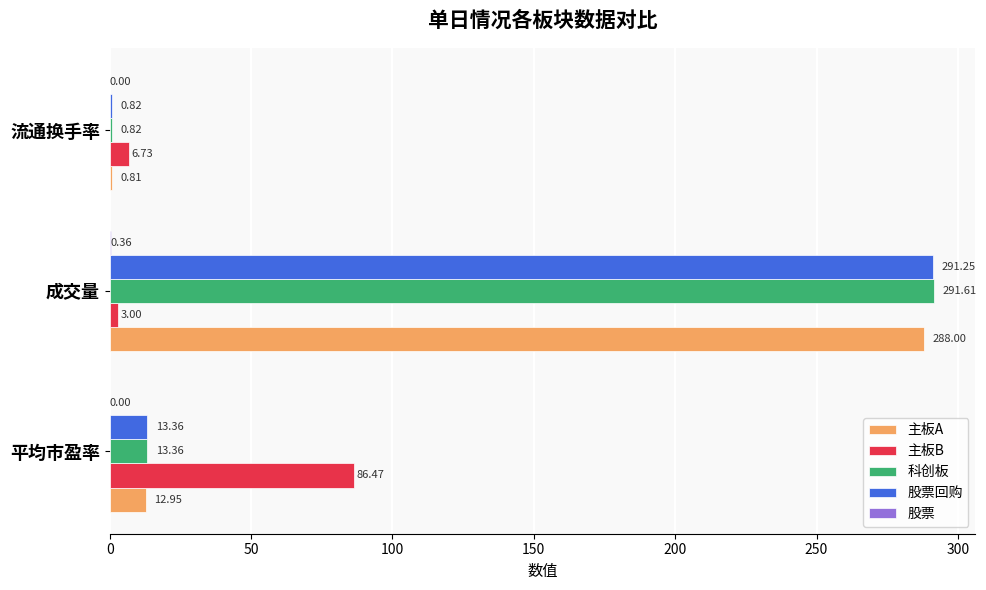

What is the sum of all 科创板 values?

305.8